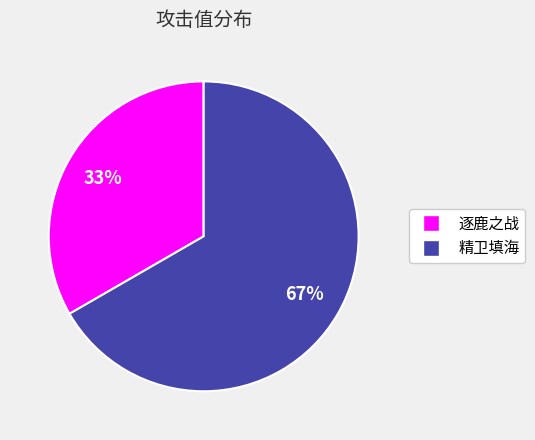

Do 精卫填海 and 逐鹿之战 together represent more than half of the pie?

Yes